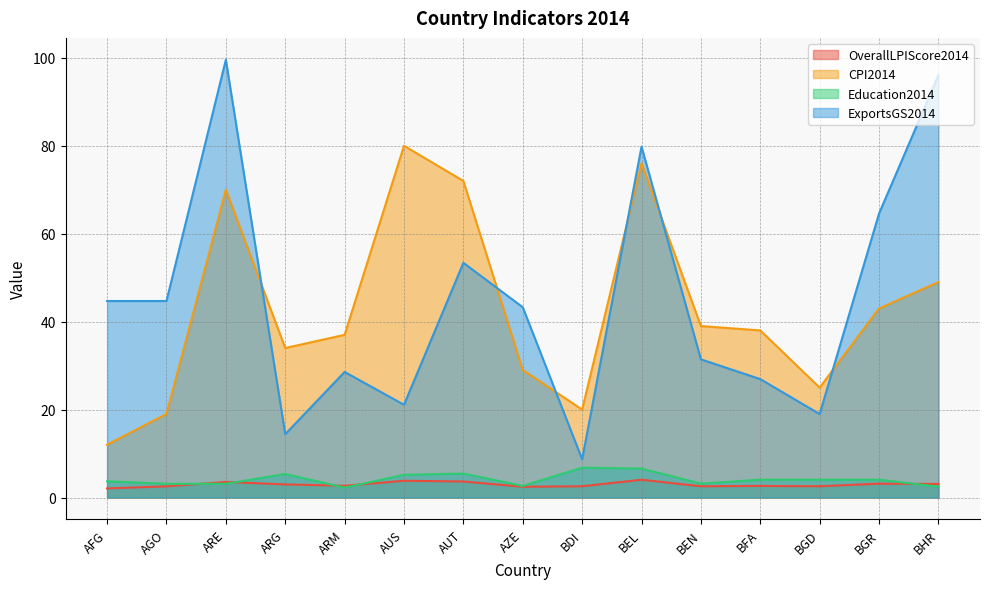

What is the value of the CPI2014 point at the 7th from the left?

72.0